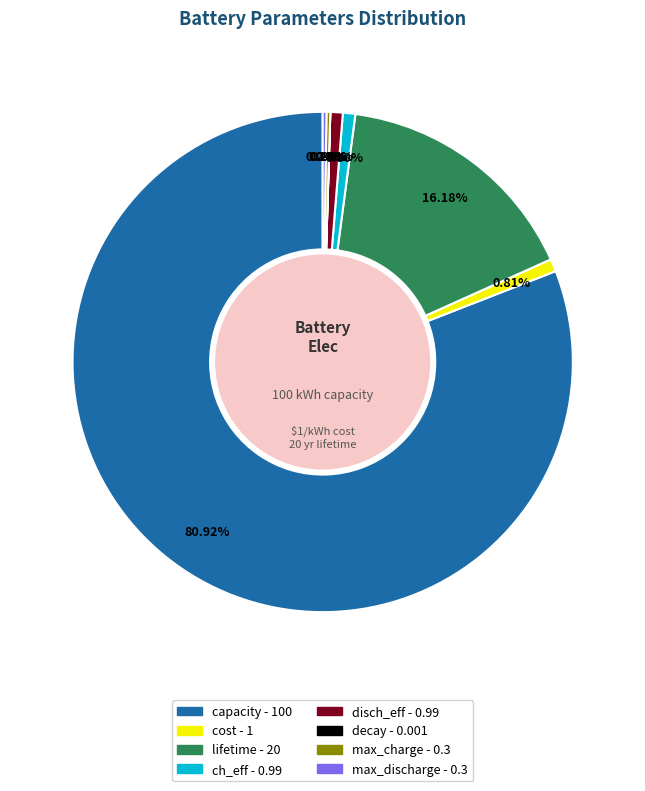

What is the largest slice in the pie chart?

capacity